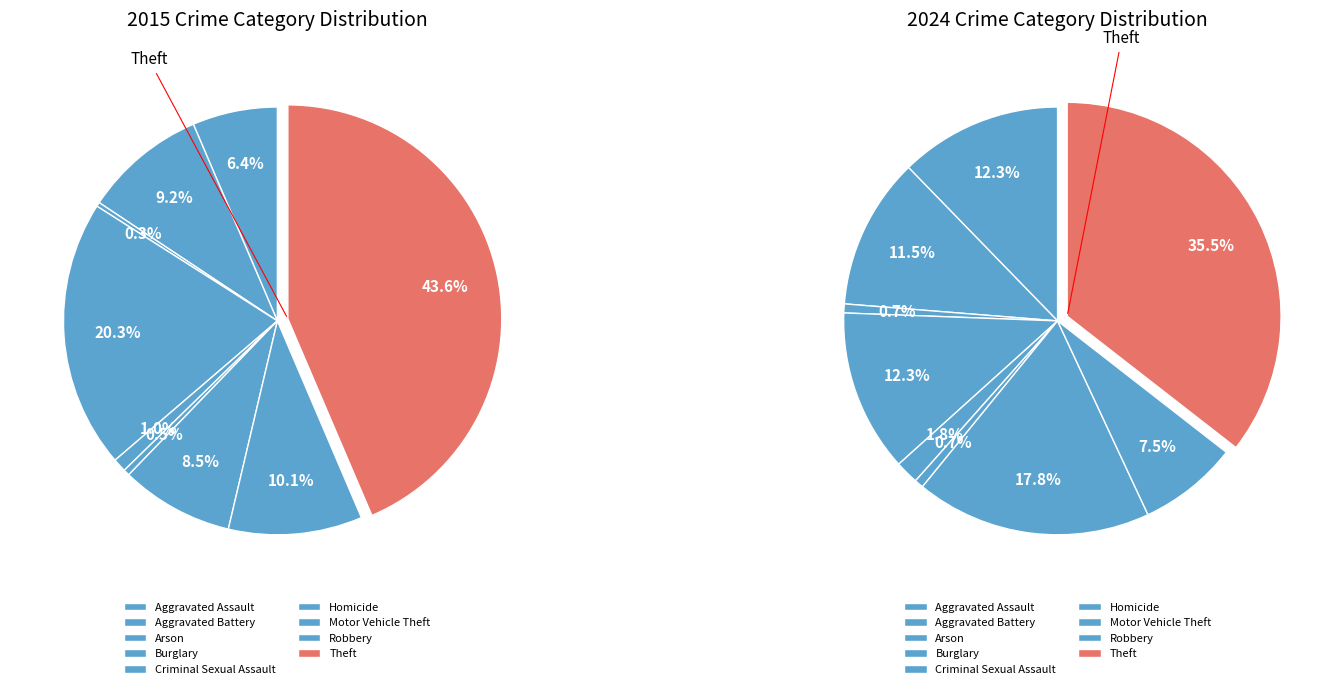

To the nearest percent, what is the difference between the Criminal Sexual Assault and Motor Vehicle Theft slice percentages?

8%